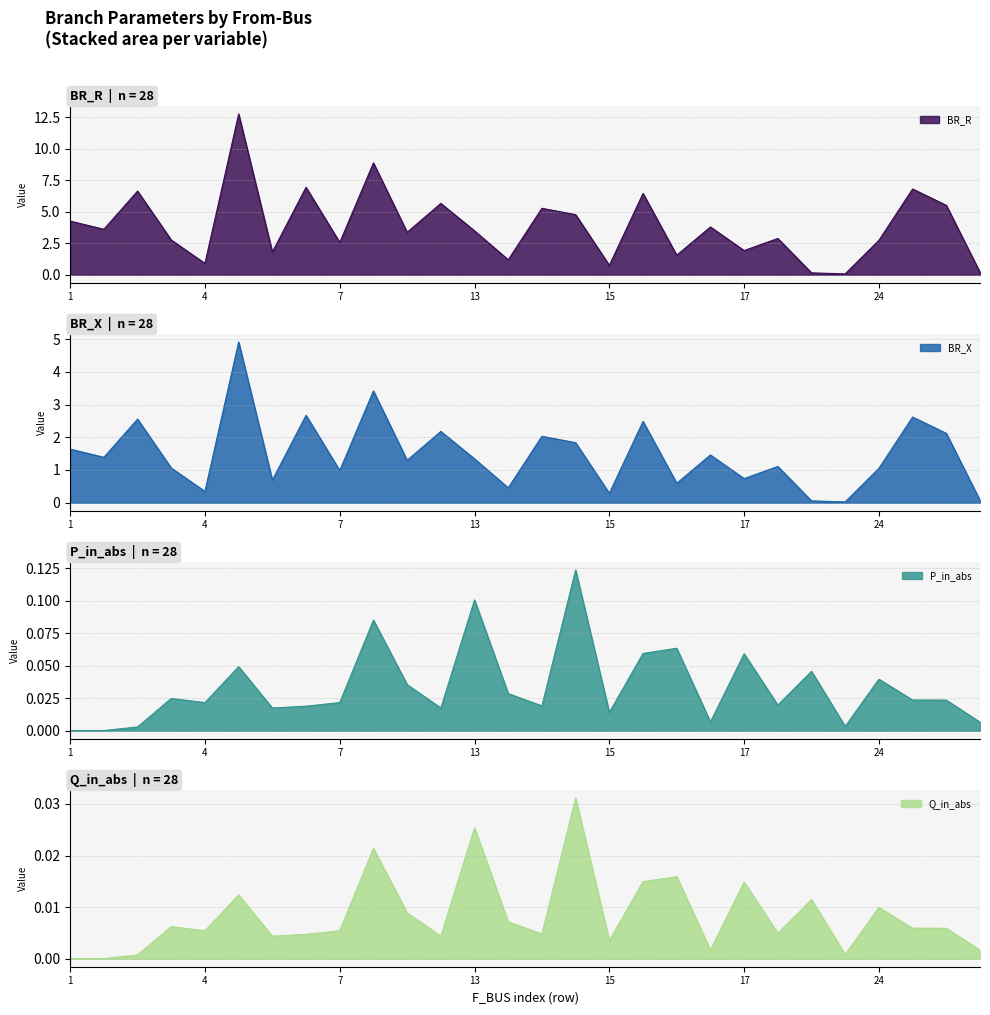

The BR_R series shows 1.0 at 14. True or false?

False